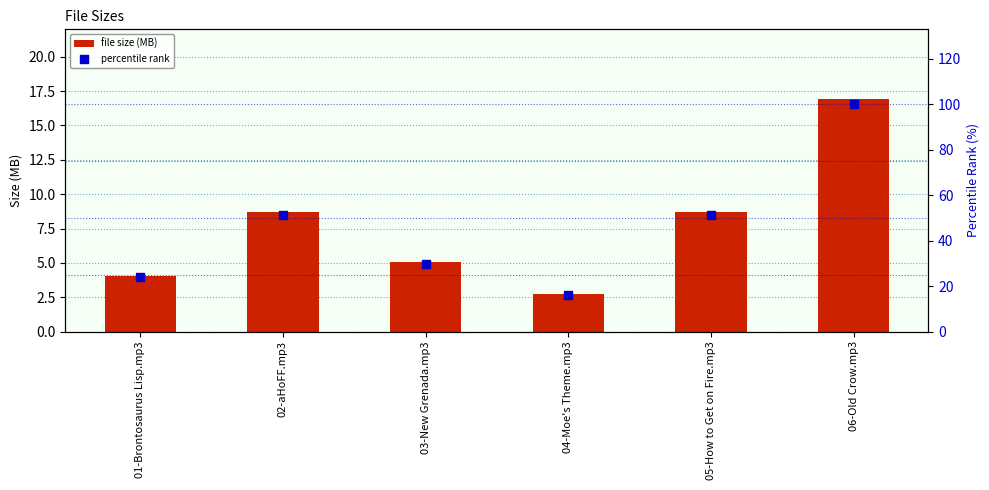

What are all the series names shown in the legend?

file size (MB), percentile rank